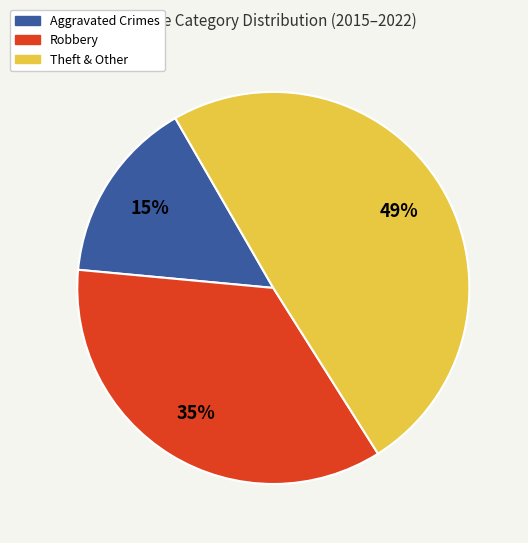

Count the number of slices in the pie.

3